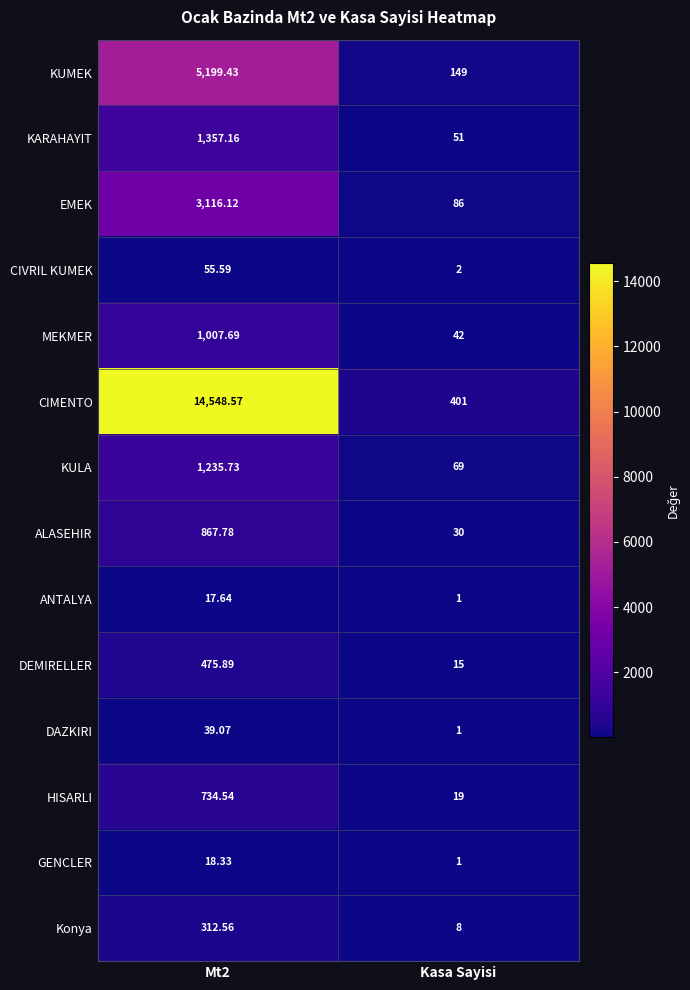

At which label is HISARLI closest to 376?

Kasa Sayisi